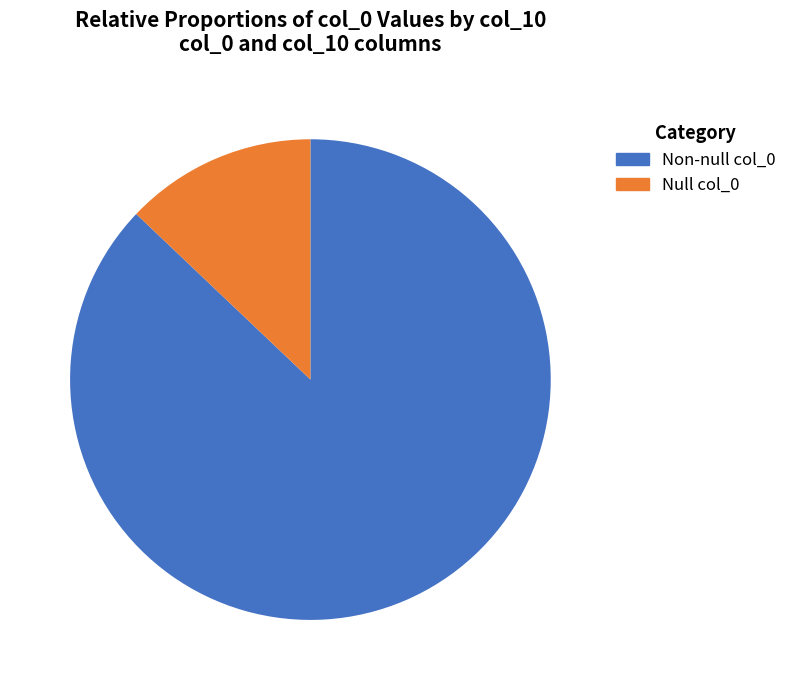

How many slices are in this pie chart?

2